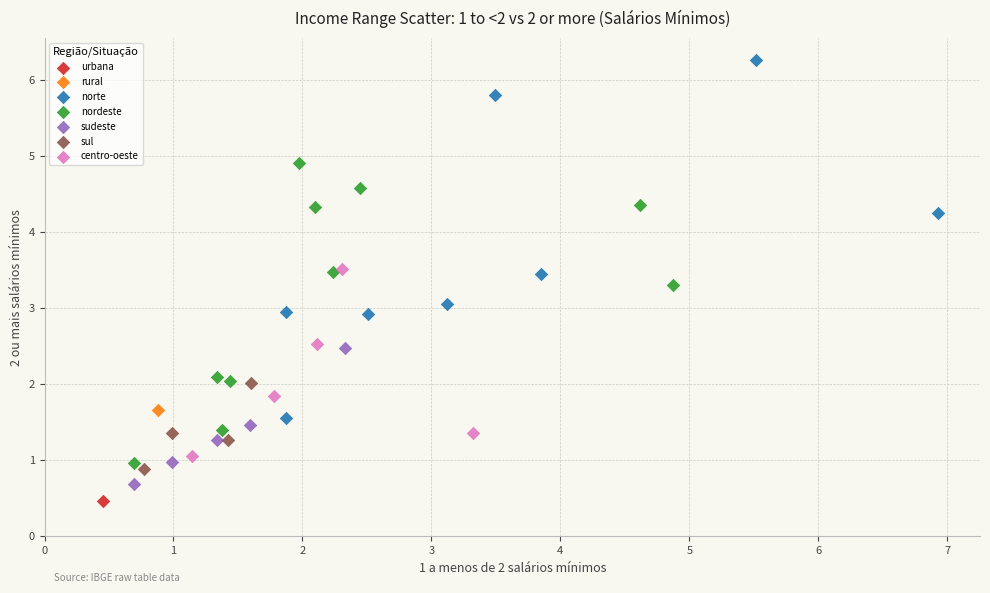

Which series reaches the maximum Y coordinate?

norte